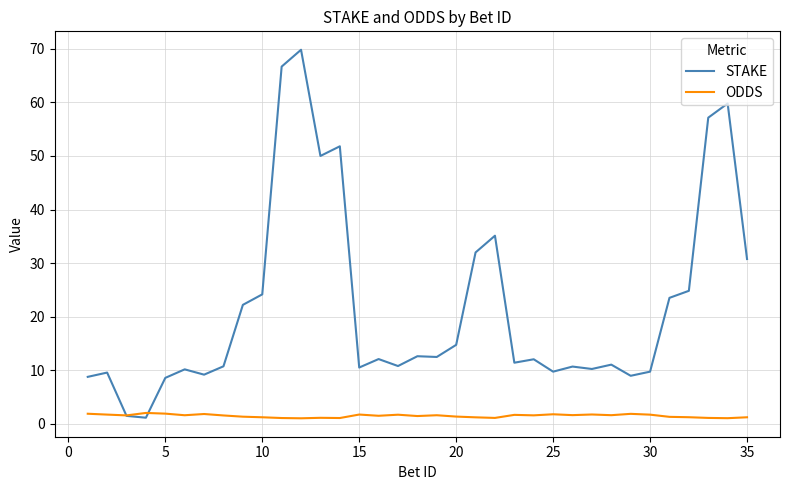

Which series has the largest total across all categories?

STAKE